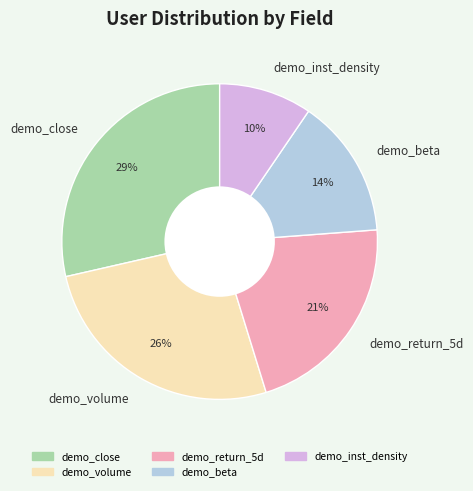

Which has a higher value, demo_inst_density or demo_close?

demo_close